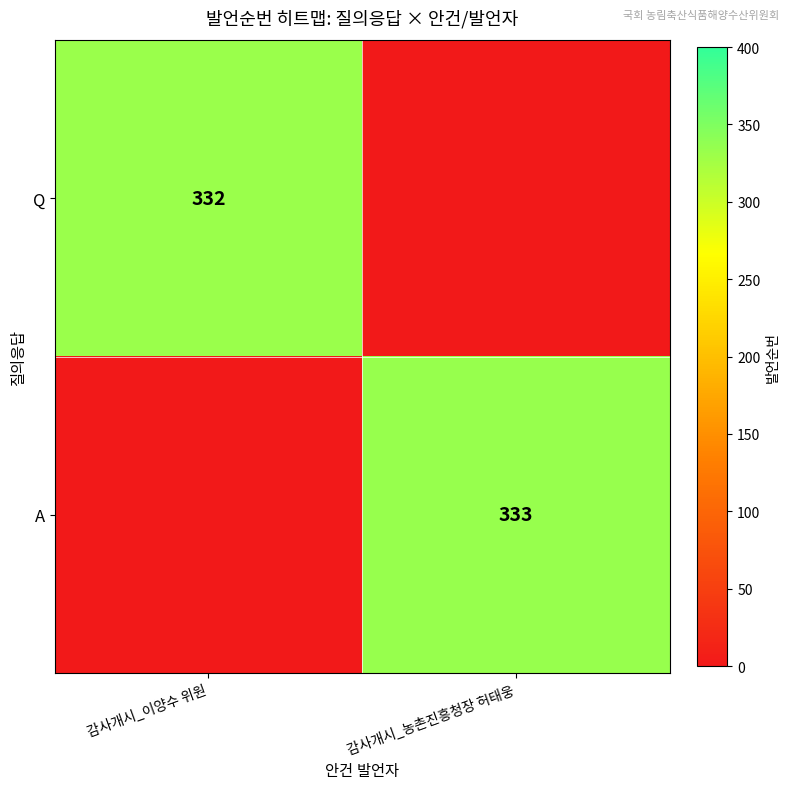

Is the value of Q at 감사개시_이양수 위원 greater than the value of A at 감사개시_농촌진흥청장 허태웅?

No